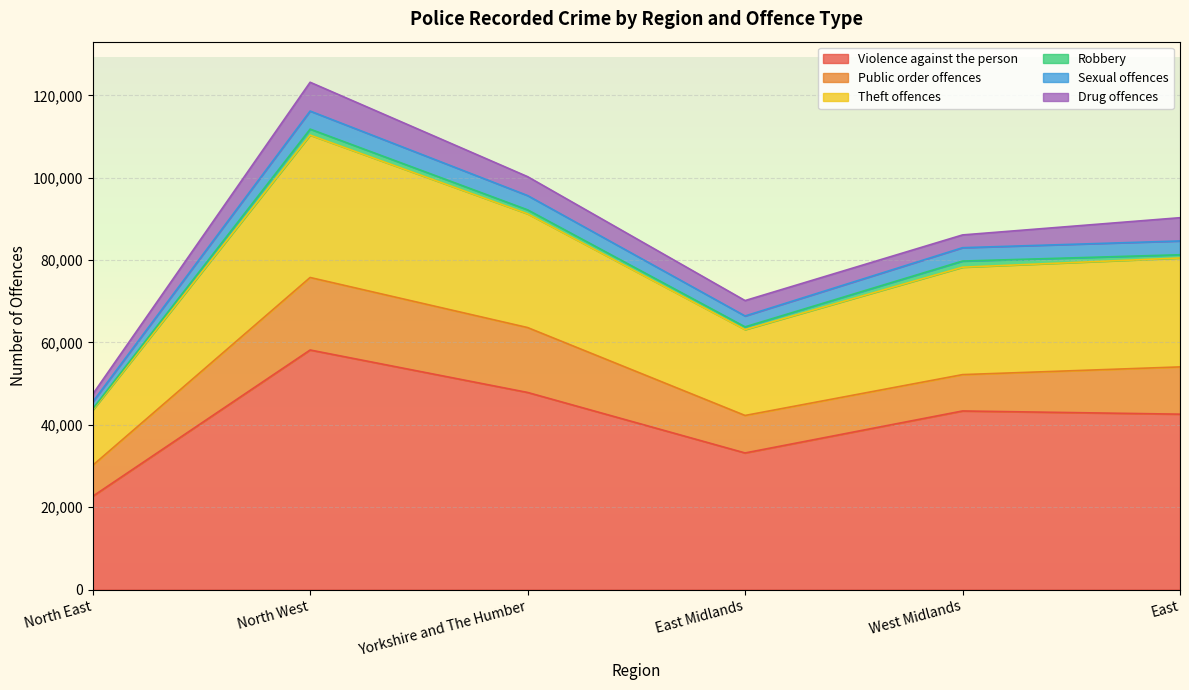

What is the value of the Violence against the person point at the 1st from the left?

22649